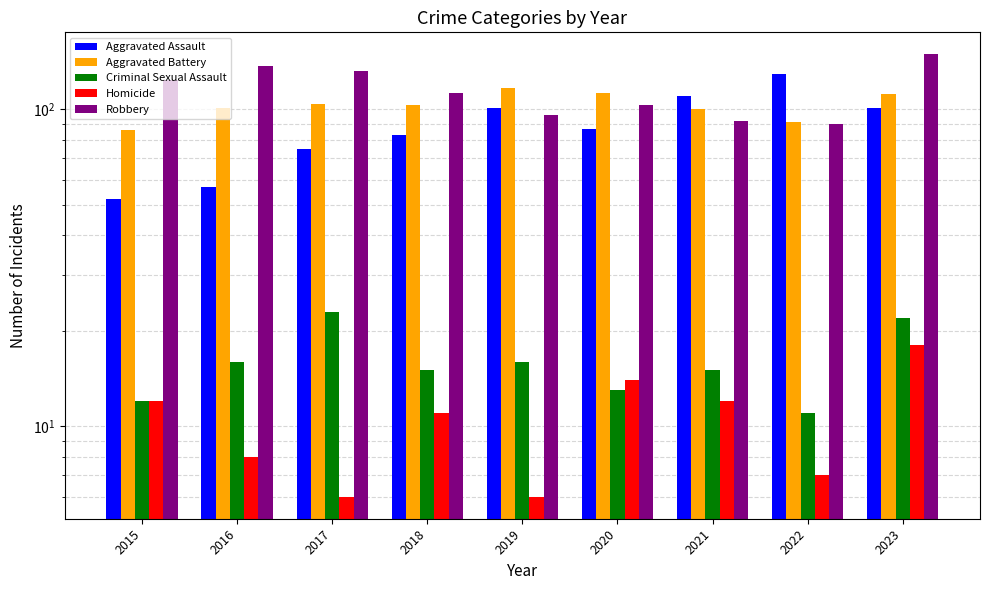

Is the value of Homicide at 2020 greater than the value of Aggravated Assault at 2017?

No